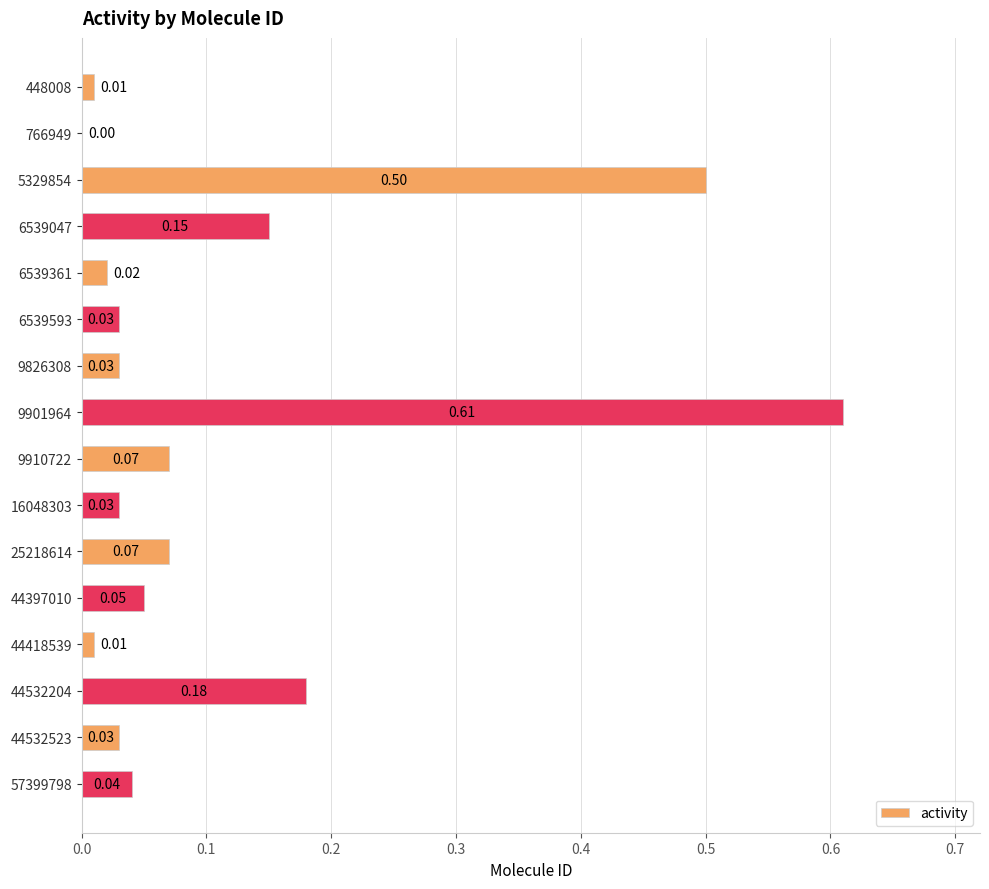

What is the sum of all values?

1.8